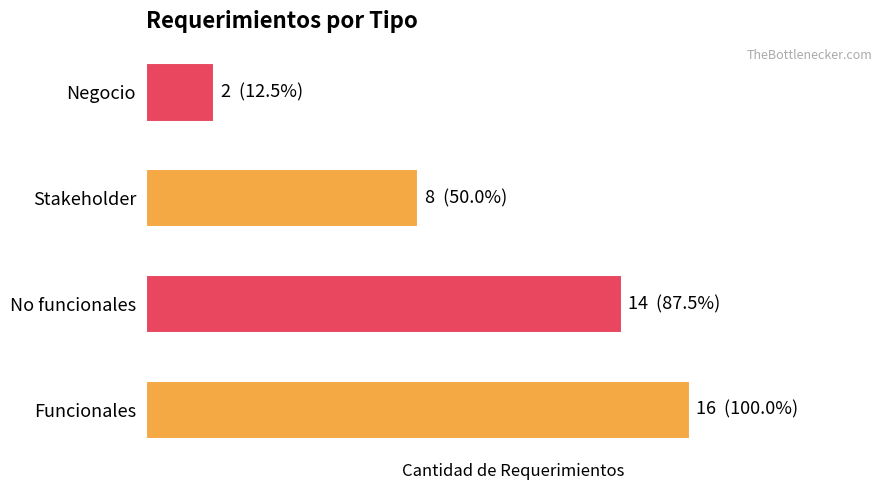

Does the chart contain any negative values?

No